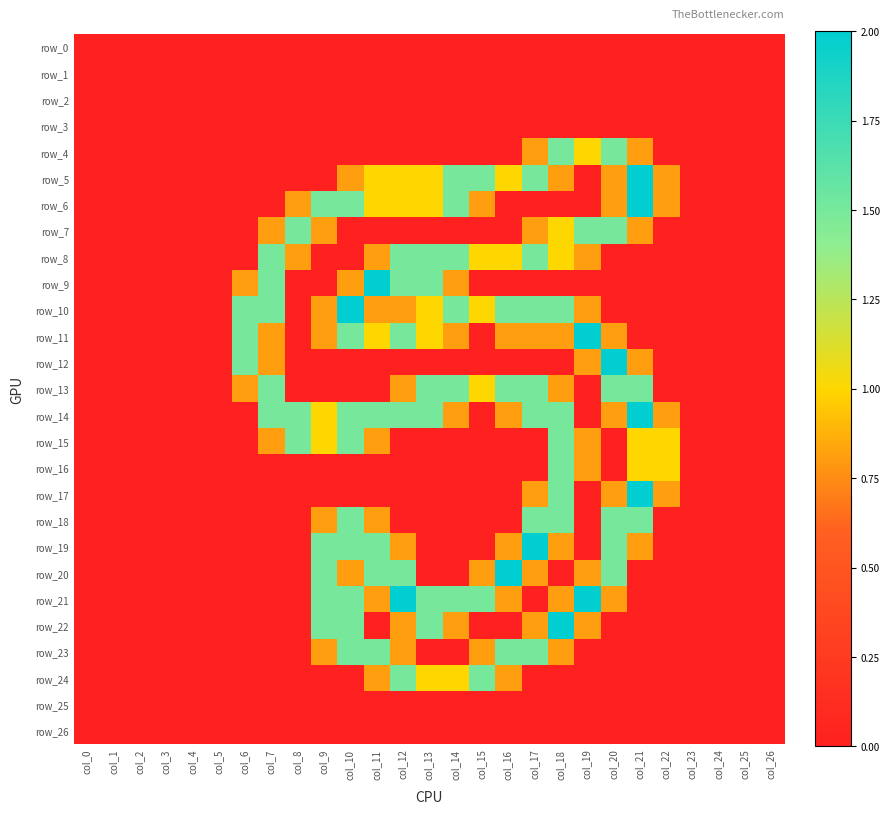

Reading right to left, list all the values displayed in this chart.

row_0: 0.0	0.0	0.0	0.0	0.0	0.0	0.0	0.0	0.0	0.0	0.0	0.0	0.0	0.0	0.0	0.0	0.0	0.0	0.0	0.0	0.0	0.0	0.0	0.0	0.0	0.0	0.0
row_1: 0.0	0.0	0.0	0.0	0.0	0.0	0.0	0.0	0.0	0.0	0.0	0.0	0.0	0.0	0.0	0.0	0.0	0.0	0.0	0.0	0.0	0.0	0.0	0.0	0.0	0.0	0.0
row_2: 0.0	0.0	0.0	0.0	0.0	0.0	0.0	0.0	0.0	0.0	0.0	0.0	0.0	0.0	0.0	0.0	0.0	0.0	0.0	0.0	0.0	0.0	0.0	0.0	0.0	0.0	0.0
row_3: 0.0	0.0	0.0	0.0	0.0	0.0	0.0	0.0	0.0	0.0	0.0	0.0	0.0	0.0	0.0	0.0	0.0	0.0	0.0	0.0	0.0	0.0	0.0	0.0	0.0	0.0	0.0
row_4: 0.0	0.0	0.0	0.0	0.0	0.8	1.5	1.0	1.5	0.8	0.0	0.0	0.0	0.0	0.0	0.0	0.0	0.0	0.0	0.0	0.0	0.0	0.0	0.0	0.0	0.0	0.0
row_5: 0.0	0.0	0.0	0.0	0.8	2.0	0.8	0.0	0.8	1.5	1.0	1.5	1.5	1.0	1.0	1.0	0.8	0.0	0.0	0.0	0.0	0.0	0.0	0.0	0.0	0.0	0.0
row_6: 0.0	0.0	0.0	0.0	0.8	2.0	0.8	0.0	0.0	0.0	0.0	0.8	1.5	1.0	1.0	1.0	1.5	1.5	0.8	0.0	0.0	0.0	0.0	0.0	0.0	0.0	0.0
row_7: 0.0	0.0	0.0	0.0	0.0	0.8	1.5	1.5	1.0	0.8	0.0	0.0	0.0	0.0	0.0	0.0	0.0	0.8	1.5	0.8	0.0	0.0	0.0	0.0	0.0	0.0	0.0
row_8: 0.0	0.0	0.0	0.0	0.0	0.0	0.0	0.8	1.0	1.5	1.0	1.0	1.5	1.5	1.5	0.8	0.0	0.0	0.8	1.5	0.0	0.0	0.0	0.0	0.0	0.0	0.0
row_9: 0.0	0.0	0.0	0.0	0.0	0.0	0.0	0.0	0.0	0.0	0.0	0.0	0.8	1.5	1.5	2.0	0.8	0.0	0.0	1.5	0.8	0.0	0.0	0.0	0.0	0.0	0.0
row_10: 0.0	0.0	0.0	0.0	0.0	0.0	0.0	0.8	1.5	1.5	1.5	1.0	1.5	1.0	0.8	0.8	2.0	0.8	0.0	1.5	1.5	0.0	0.0	0.0	0.0	0.0	0.0
row_11: 0.0	0.0	0.0	0.0	0.0	0.0	0.8	2.0	0.8	0.8	0.8	0.0	0.8	1.0	1.5	1.0	1.5	0.8	0.0	0.8	1.5	0.0	0.0	0.0	0.0	0.0	0.0
row_12: 0.0	0.0	0.0	0.0	0.0	0.8	2.0	0.8	0.0	0.0	0.0	0.0	0.0	0.0	0.0	0.0	0.0	0.0	0.0	0.8	1.5	0.0	0.0	0.0	0.0	0.0	0.0
row_13: 0.0	0.0	0.0	0.0	0.0	1.5	1.5	0.0	0.8	1.5	1.5	1.0	1.5	1.5	0.8	0.0	0.0	0.0	0.0	1.5	0.8	0.0	0.0	0.0	0.0	0.0	0.0
row_14: 0.0	0.0	0.0	0.0	0.8	2.0	0.8	0.0	1.5	1.5	0.8	0.0	0.8	1.5	1.5	1.5	1.5	1.0	1.5	1.5	0.0	0.0	0.0	0.0	0.0	0.0	0.0
row_15: 0.0	0.0	0.0	0.0	1.0	1.0	0.0	0.8	1.5	0.0	0.0	0.0	0.0	0.0	0.0	0.8	1.5	1.0	1.5	0.8	0.0	0.0	0.0	0.0	0.0	0.0	0.0
row_16: 0.0	0.0	0.0	0.0	1.0	1.0	0.0	0.8	1.5	0.0	0.0	0.0	0.0	0.0	0.0	0.0	0.0	0.0	0.0	0.0	0.0	0.0	0.0	0.0	0.0	0.0	0.0
row_17: 0.0	0.0	0.0	0.0	0.8	2.0	0.8	0.0	1.5	0.8	0.0	0.0	0.0	0.0	0.0	0.0	0.0	0.0	0.0	0.0	0.0	0.0	0.0	0.0	0.0	0.0	0.0
row_18: 0.0	0.0	0.0	0.0	0.0	1.5	1.5	0.0	1.5	1.5	0.0	0.0	0.0	0.0	0.0	0.8	1.5	0.8	0.0	0.0	0.0	0.0	0.0	0.0	0.0	0.0	0.0
row_19: 0.0	0.0	0.0	0.0	0.0	0.8	1.5	0.0	0.8	2.0	0.8	0.0	0.0	0.0	0.8	1.5	1.5	1.5	0.0	0.0	0.0	0.0	0.0	0.0	0.0	0.0	0.0
row_20: 0.0	0.0	0.0	0.0	0.0	0.0	1.5	0.8	0.0	0.8	2.0	0.8	0.0	0.0	1.5	1.5	0.8	1.5	0.0	0.0	0.0	0.0	0.0	0.0	0.0	0.0	0.0
row_21: 0.0	0.0	0.0	0.0	0.0	0.0	0.8	2.0	0.8	0.0	0.8	1.5	1.5	1.5	2.0	0.8	1.5	1.5	0.0	0.0	0.0	0.0	0.0	0.0	0.0	0.0	0.0
row_22: 0.0	0.0	0.0	0.0	0.0	0.0	0.0	0.8	2.0	0.8	0.0	0.0	0.8	1.5	0.8	0.0	1.5	1.5	0.0	0.0	0.0	0.0	0.0	0.0	0.0	0.0	0.0
row_23: 0.0	0.0	0.0	0.0	0.0	0.0	0.0	0.0	0.8	1.5	1.5	0.8	0.0	0.0	0.8	1.5	1.5	0.8	0.0	0.0	0.0	0.0	0.0	0.0	0.0	0.0	0.0
row_24: 0.0	0.0	0.0	0.0	0.0	0.0	0.0	0.0	0.0	0.0	0.8	1.5	1.0	1.0	1.5	0.8	0.0	0.0	0.0	0.0	0.0	0.0	0.0	0.0	0.0	0.0	0.0
row_25: 0.0	0.0	0.0	0.0	0.0	0.0	0.0	0.0	0.0	0.0	0.0	0.0	0.0	0.0	0.0	0.0	0.0	0.0	0.0	0.0	0.0	0.0	0.0	0.0	0.0	0.0	0.0
row_26: 0.0	0.0	0.0	0.0	0.0	0.0	0.0	0.0	0.0	0.0	0.0	0.0	0.0	0.0	0.0	0.0	0.0	0.0	0.0	0.0	0.0	0.0	0.0	0.0	0.0	0.0	0.0